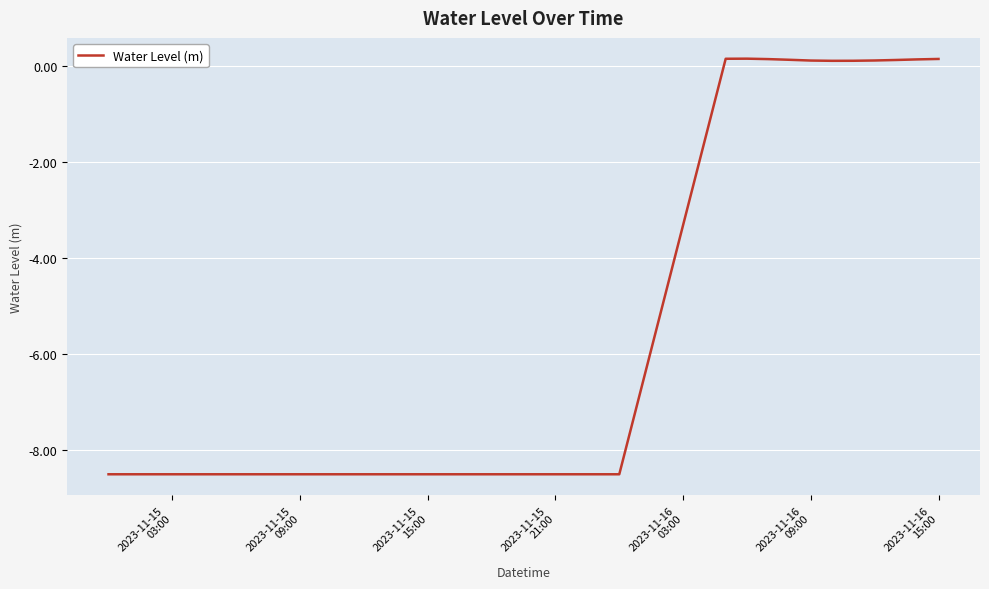

How many series are shown in this chart?

1